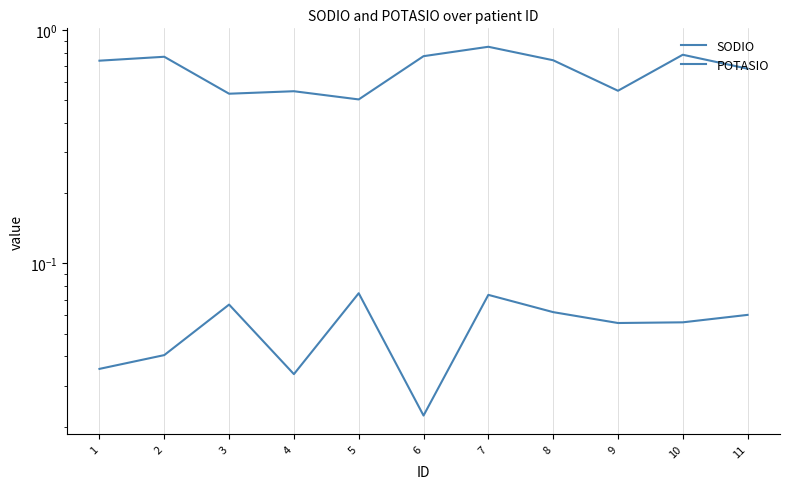

Which series changed the most between 8 and 11?

SODIO